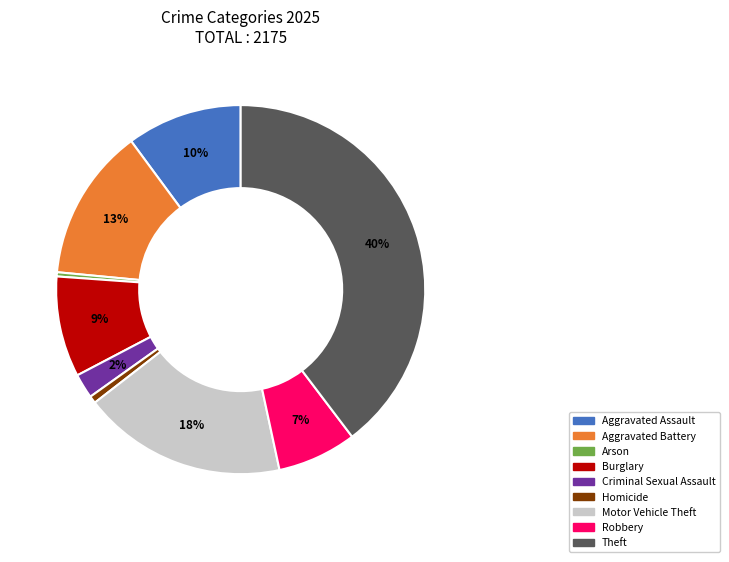

Do Burglary and Theft together represent more than half of the pie?

No